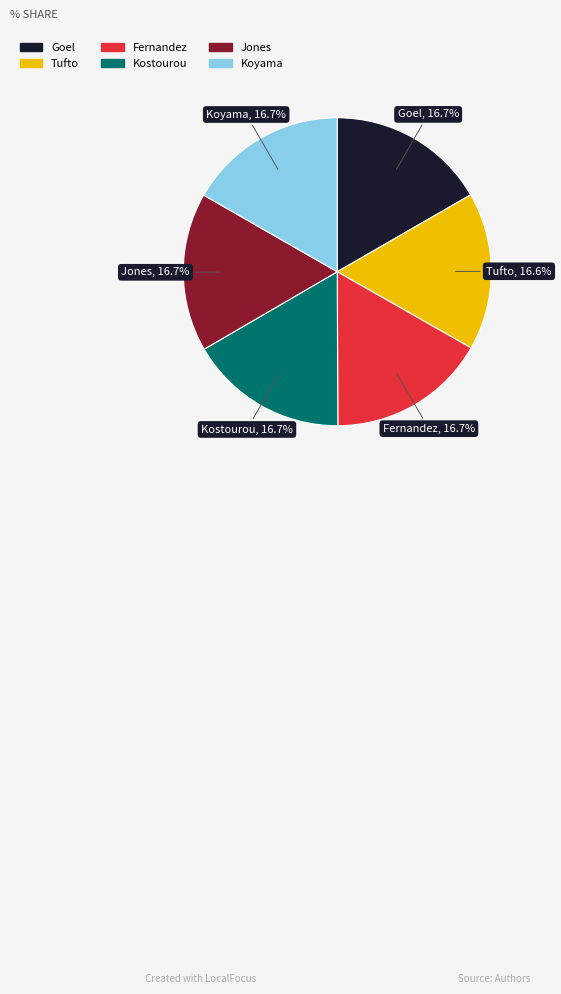

Count the number of slices in the pie.

6